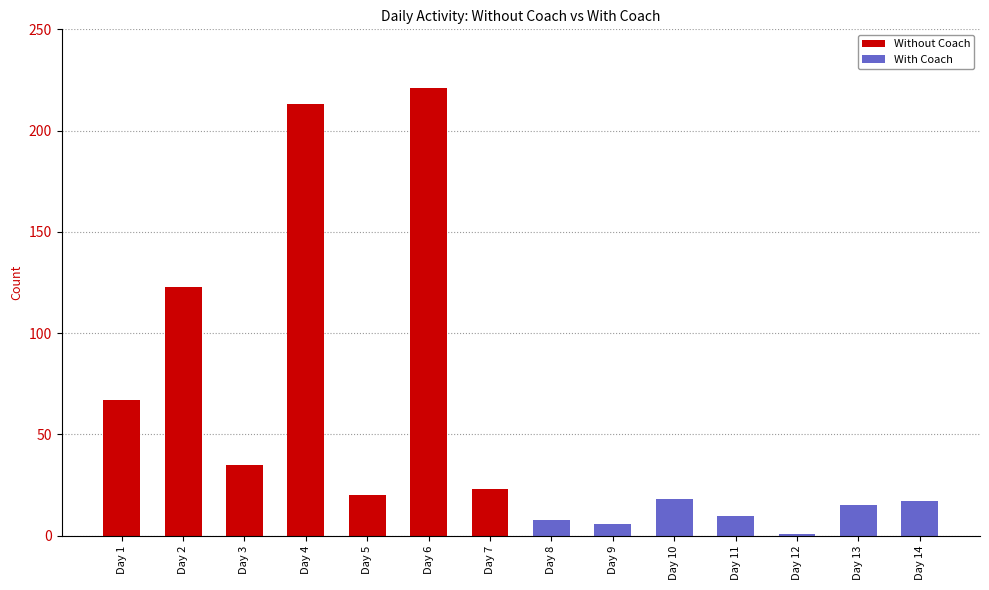

What value does the Without Coach series have at Day 4?

213